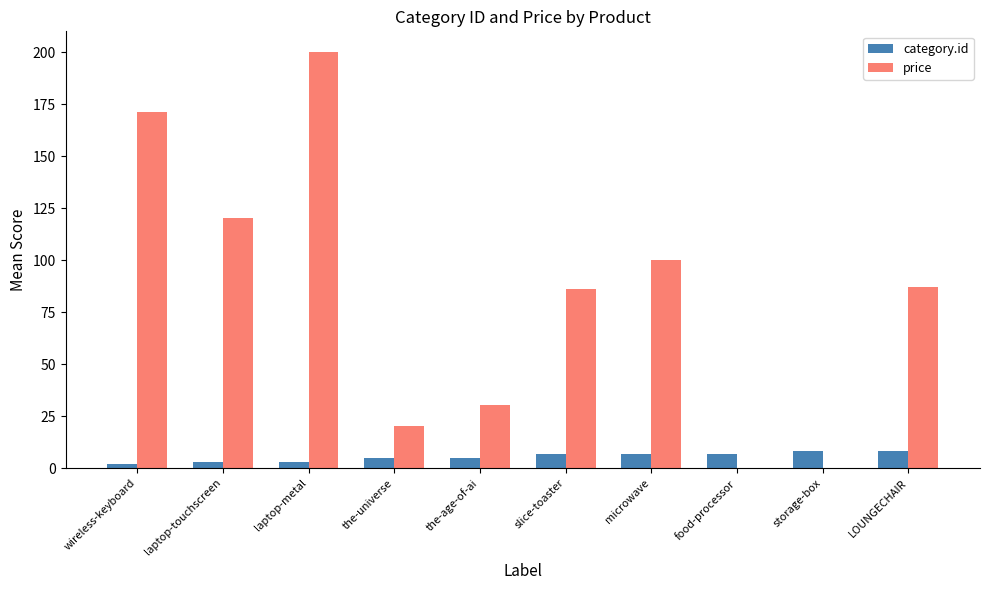

At which category is the sum across all series the highest?

laptop-metal